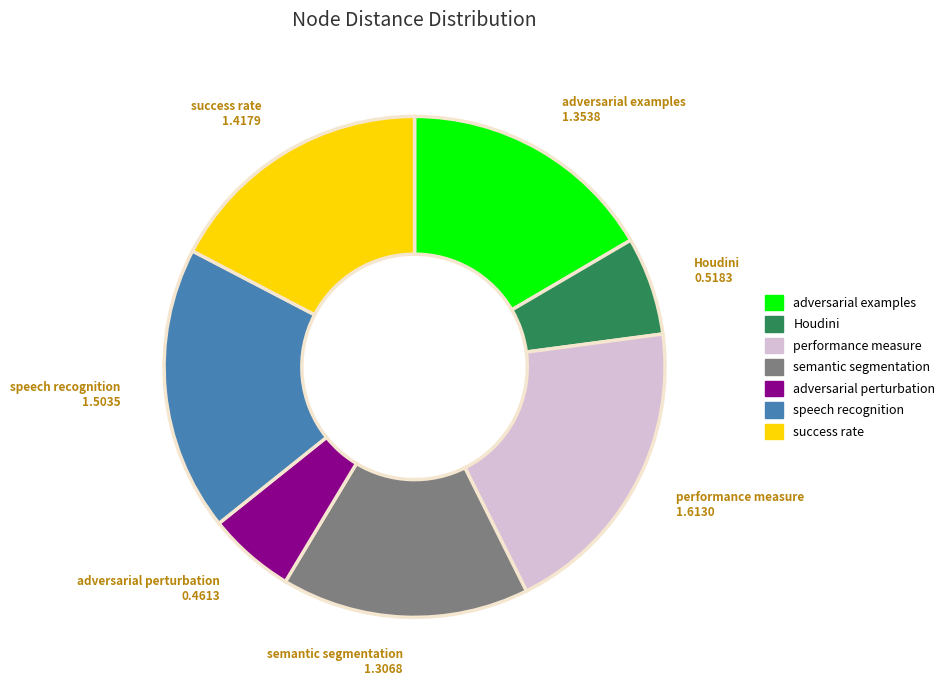

The success rate slice represents 17% of the pie. True or false?

True